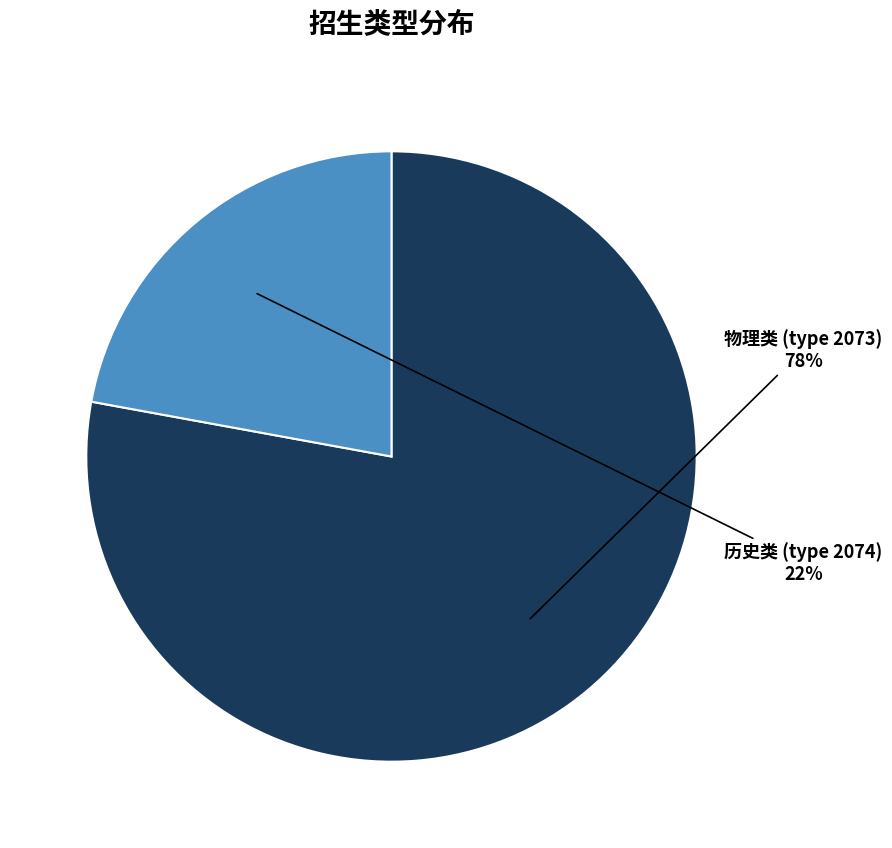

To the nearest percent, what portion does 物理类 (type 2073) represent?

78%